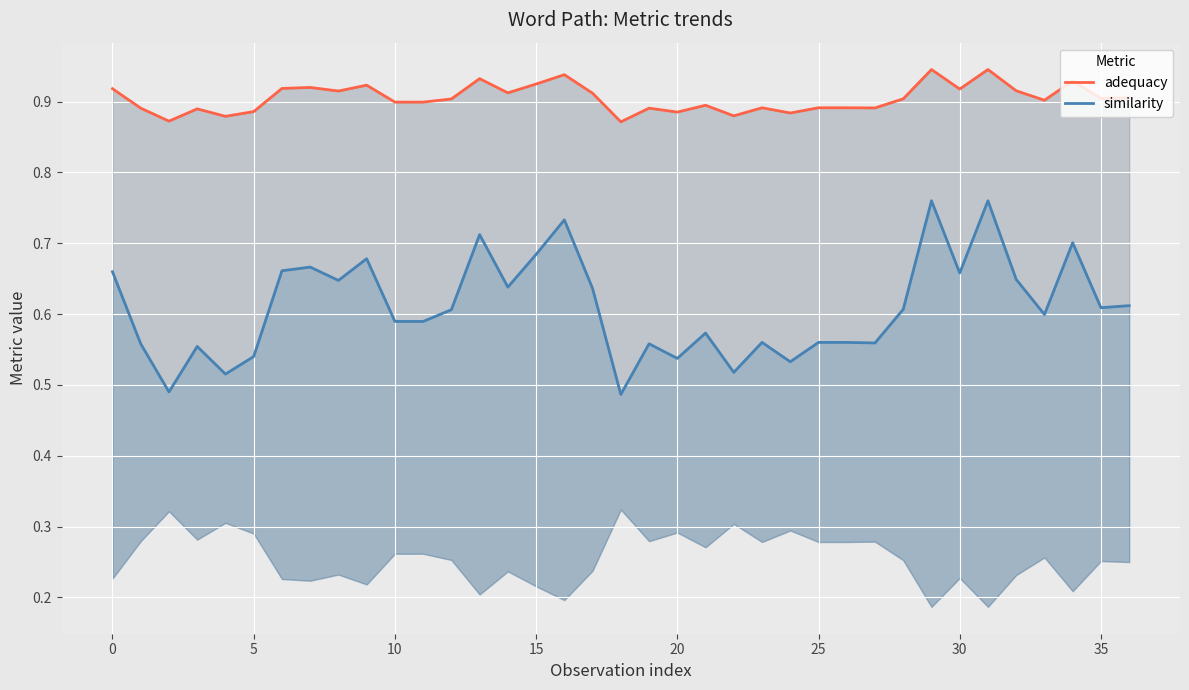

Reading right to left, extract all data points from this chart.

adequacy: 0.9	0.9	0.9	0.9	0.9	0.9	0.9	0.9	0.9	0.9	0.9	0.9	0.9	0.9	0.9	0.9	0.9	0.9	0.9	0.9	0.9	0.9	0.9	0.9	0.9	0.9	0.9	0.9	0.9	0.9	0.9	0.9	0.9	0.9	0.9	0.9	0.9
similarity: 0.6	0.6	0.7	0.6	0.6	0.8	0.7	0.8	0.6	0.6	0.6	0.6	0.5	0.6	0.5	0.6	0.5	0.6	0.5	0.6	0.7	0.7	0.6	0.7	0.6	0.6	0.6	0.7	0.6	0.7	0.7	0.5	0.5	0.6	0.5	0.6	0.7